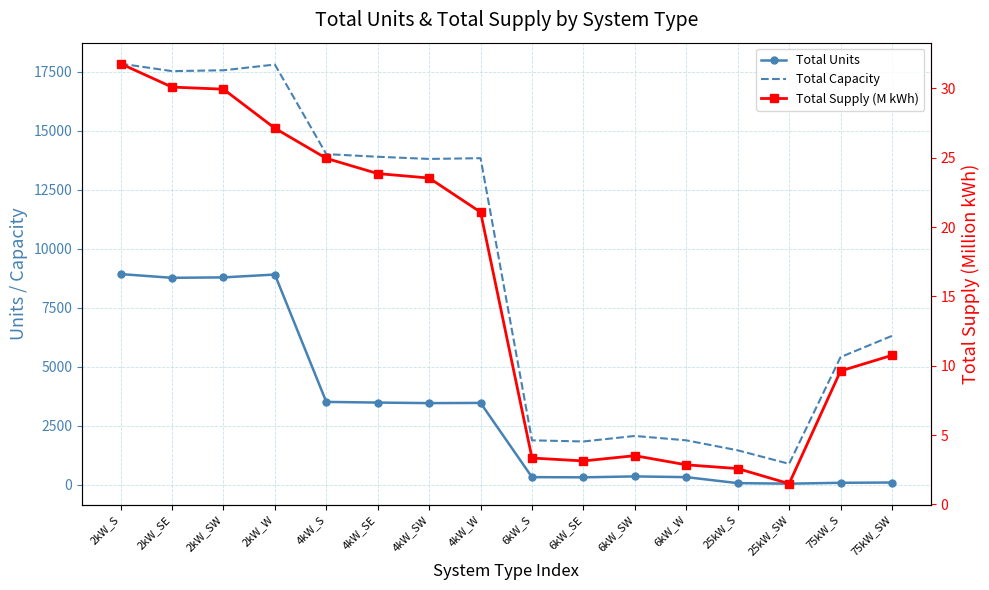

What is the value of the Total Capacity point at the 14th from the left?

875.0